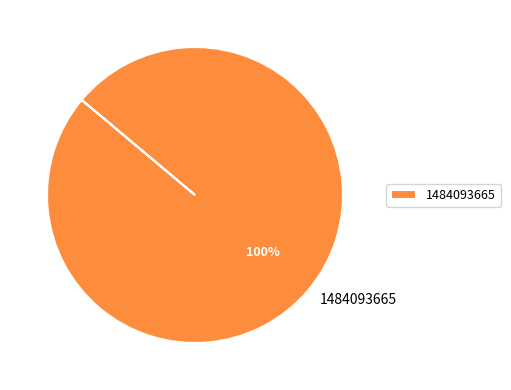

Is there any slice that represents more than half of the pie?

Yes